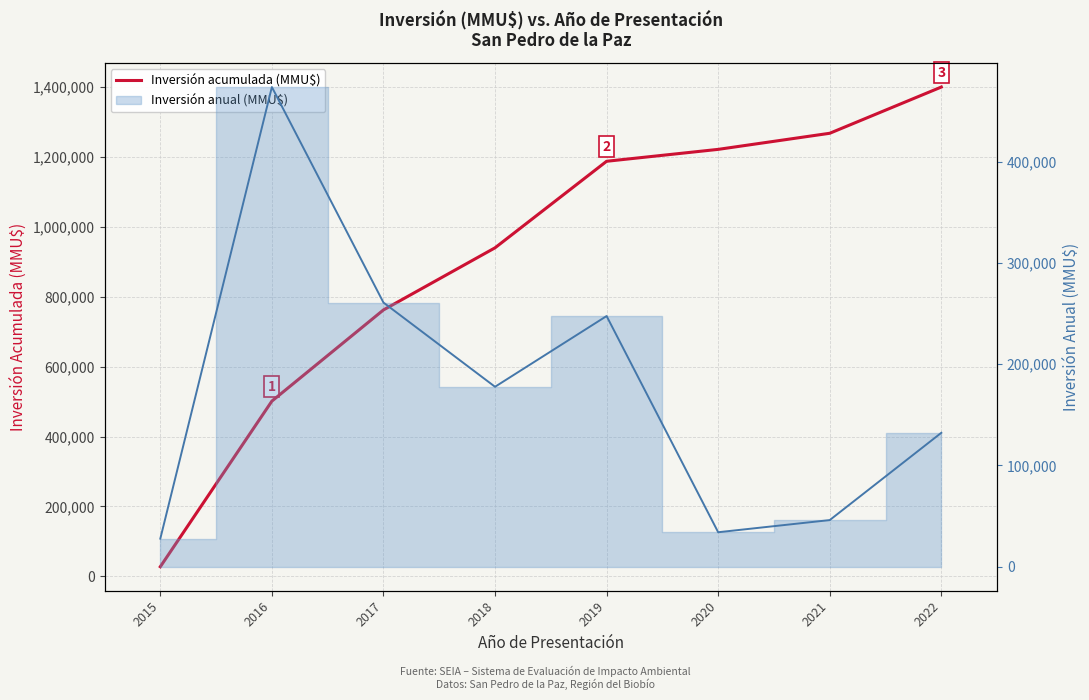

At which label does Inversión anual (MMU$) line first exceed 177703?

2016